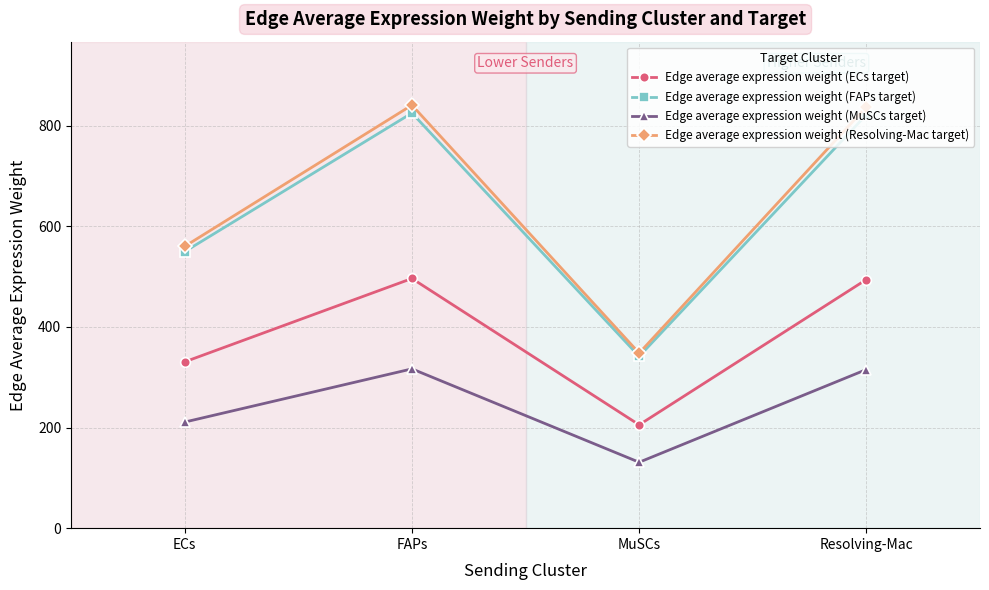

What is the maximum value shown in the chart?

840.9